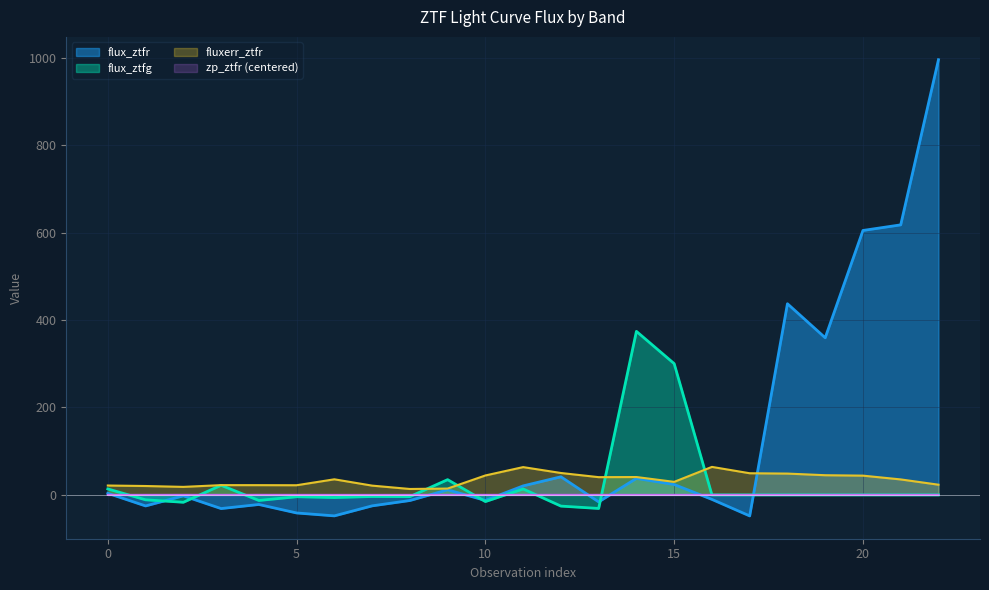

Between 0 and 22, which is larger?

22